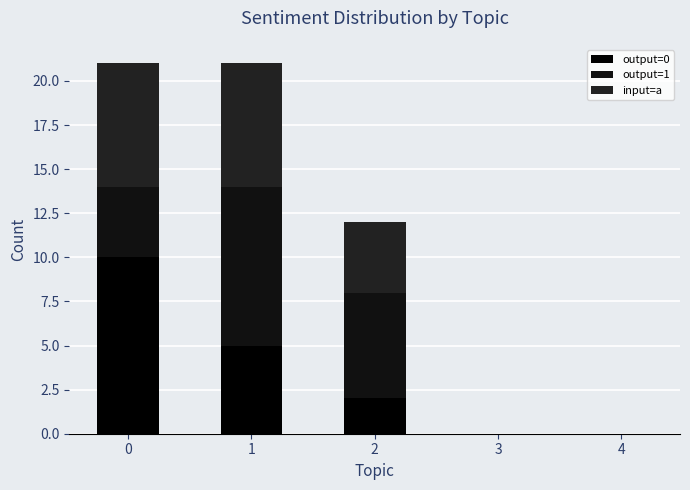

Count the number of categories in the chart.

5